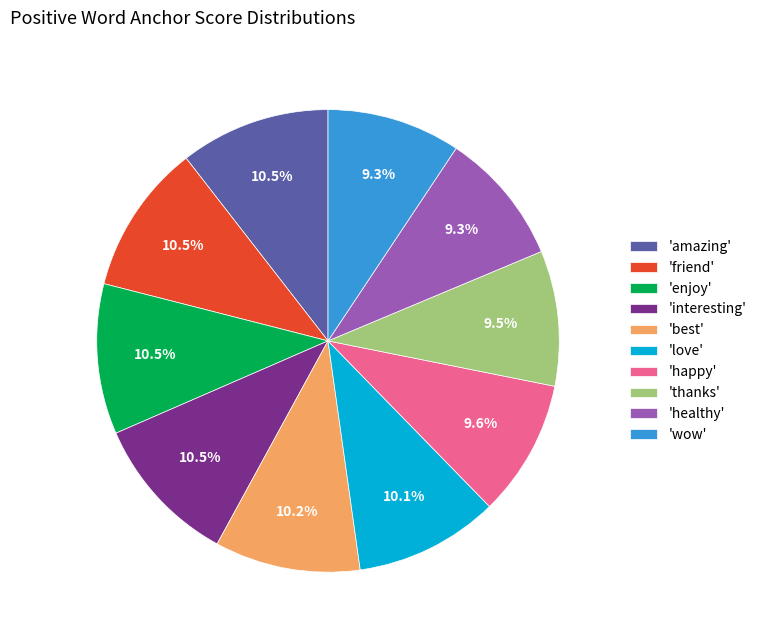

What percentage is NOT represented by 'best'?

89.8%